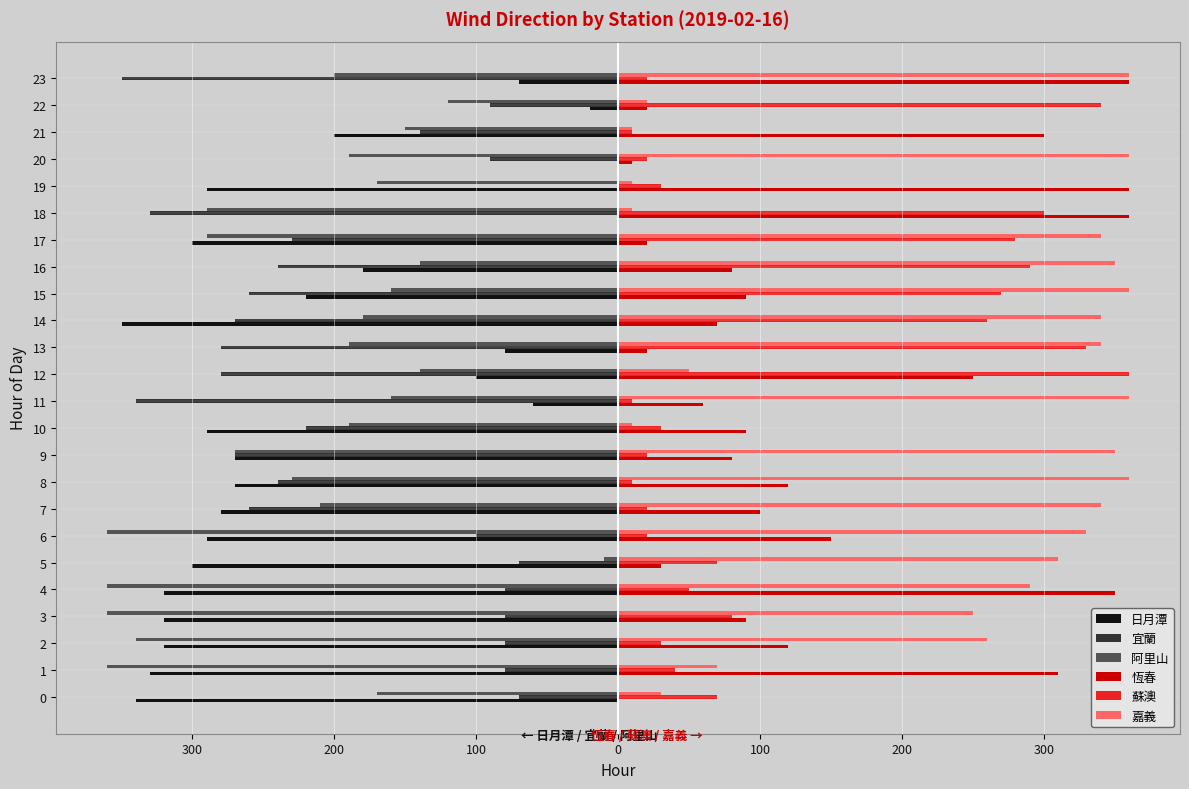

What are all the series names shown in the legend?

日月潭, 宜蘭, 阿里山, 恆春, 蘇澳, 嘉義